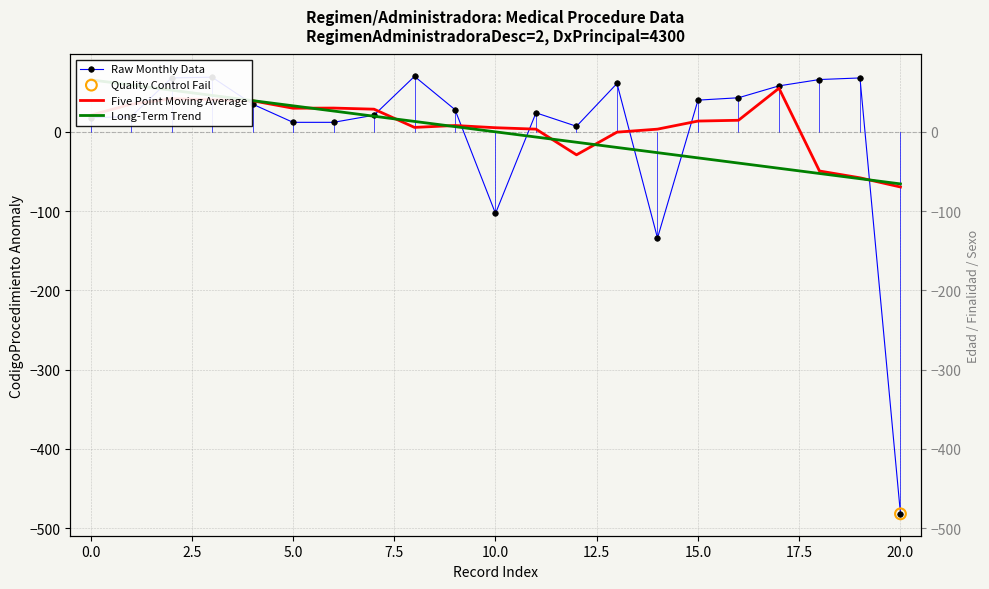

Which series reaches the minimum Y coordinate?

Raw Monthly Data